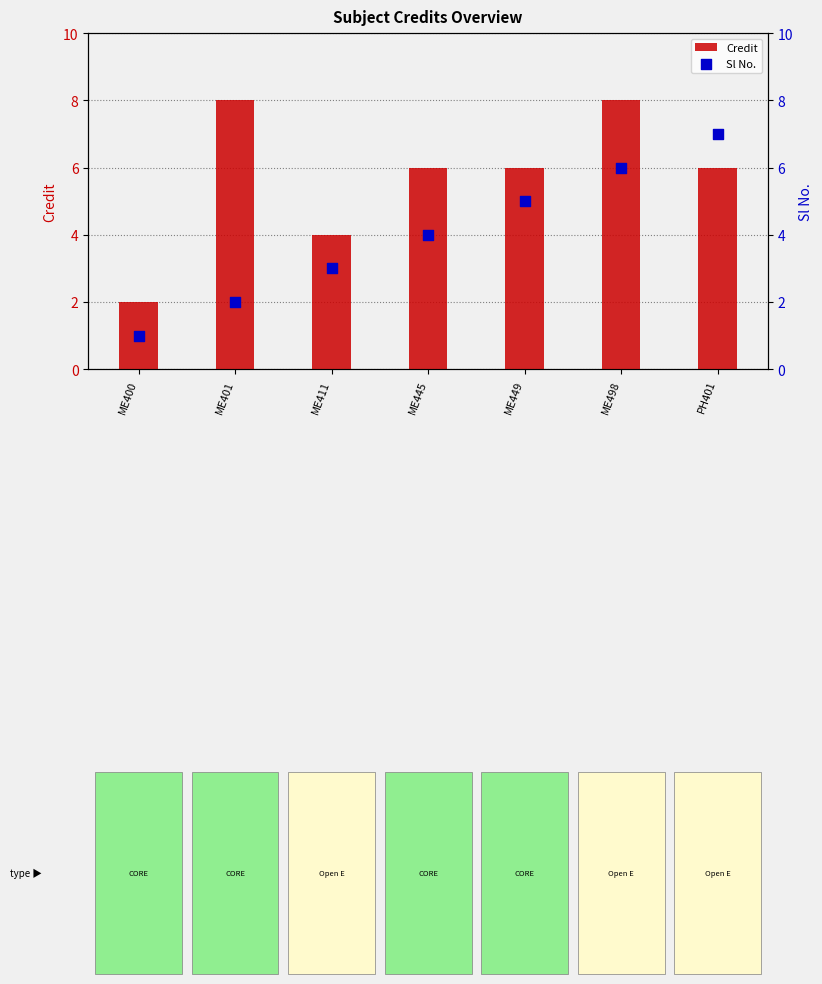

At which category is the sum across all series the highest?

ME498